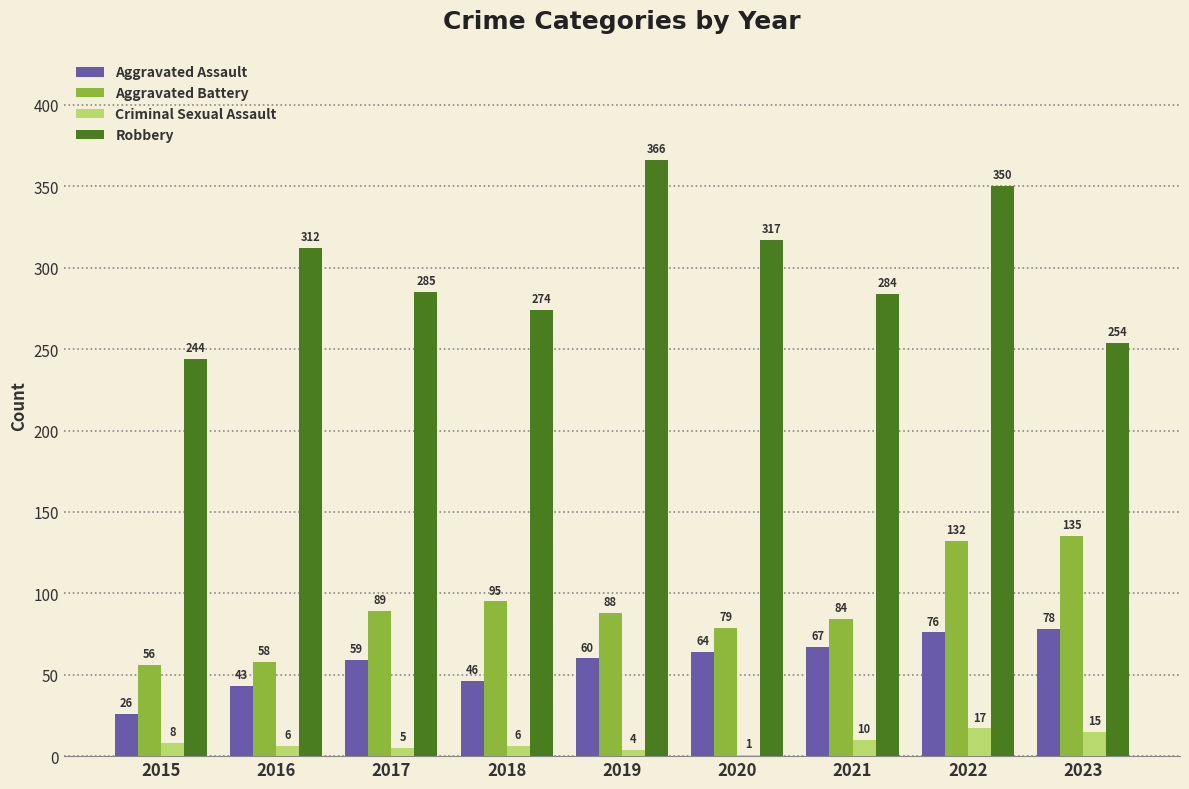

What value does the Aggravated Assault series have at 2019, to the nearest 10?

60